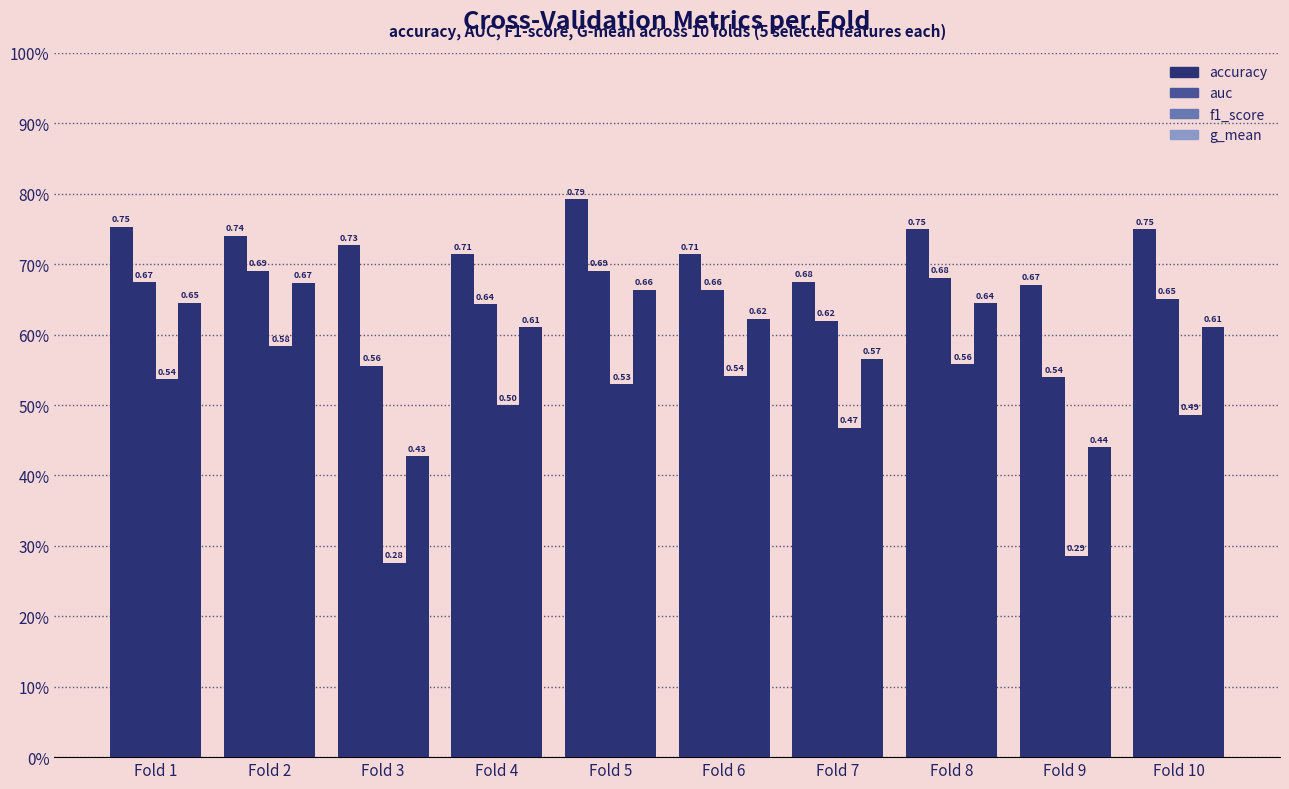

Are the bars horizontal?

No